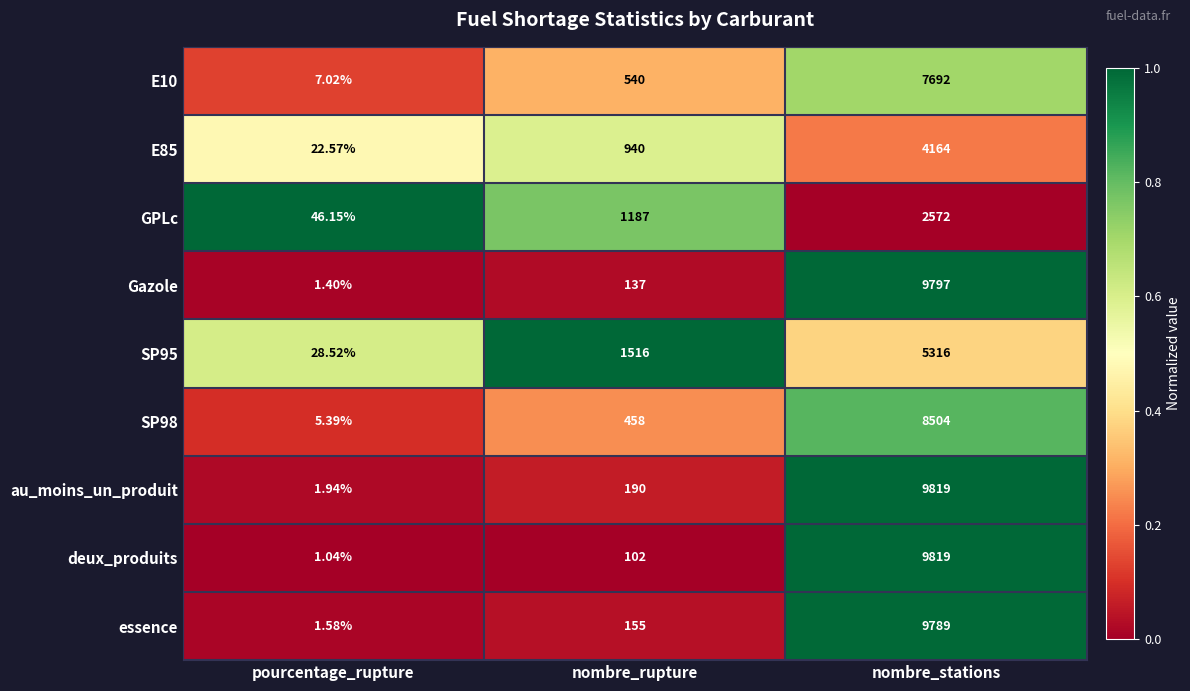

Which category has the lowest value in the au_moins_un_produit series?

pourcentage_rupture